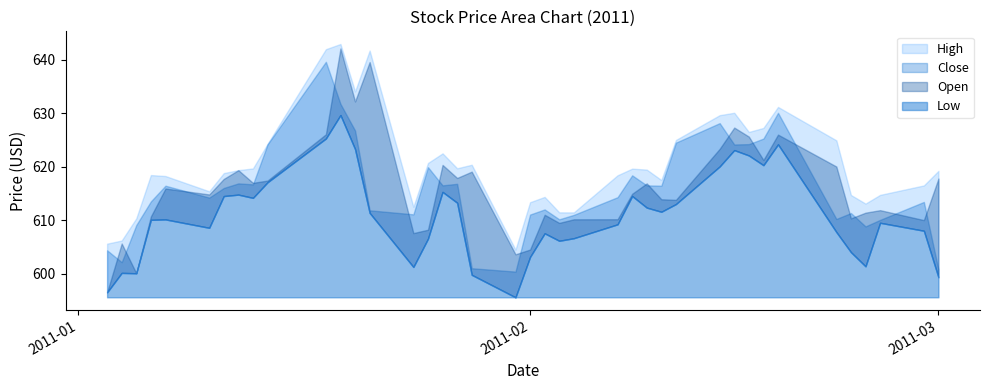

At which category is the sum across all series the highest?

2011-01-19